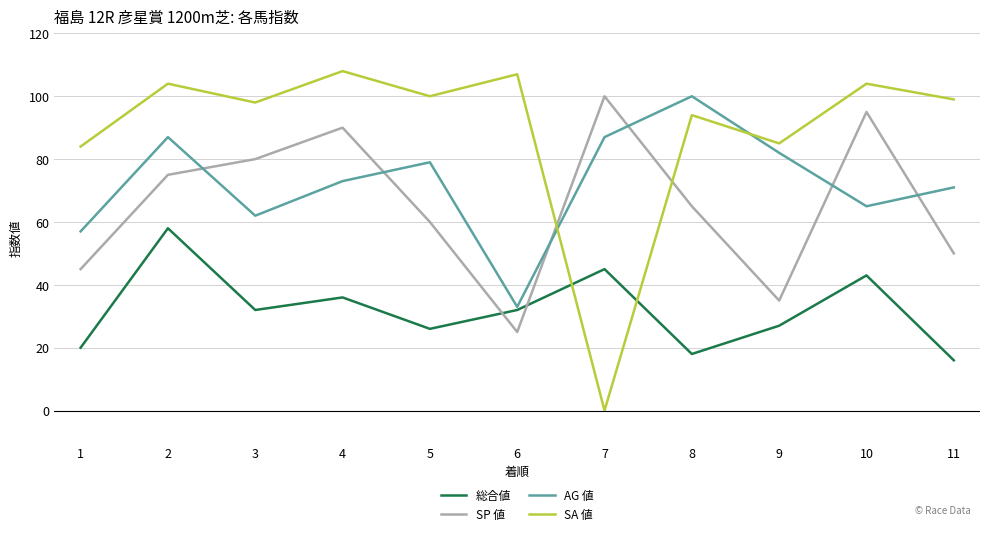

What is the spread (max minus min) of values at 9?

58